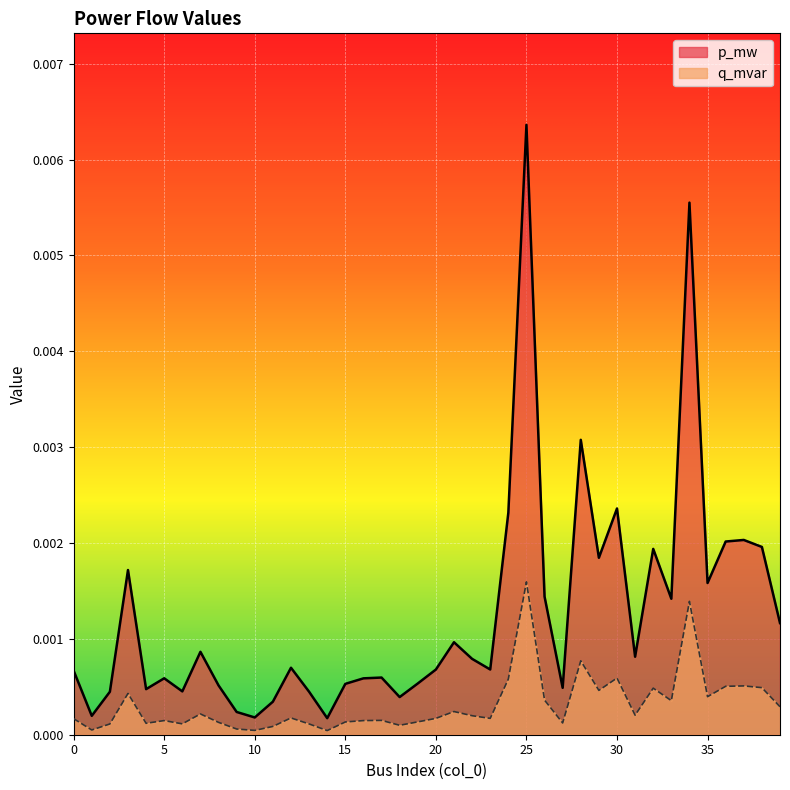

True or false: p_mw has more than 1 points higher than both neighbors.

True